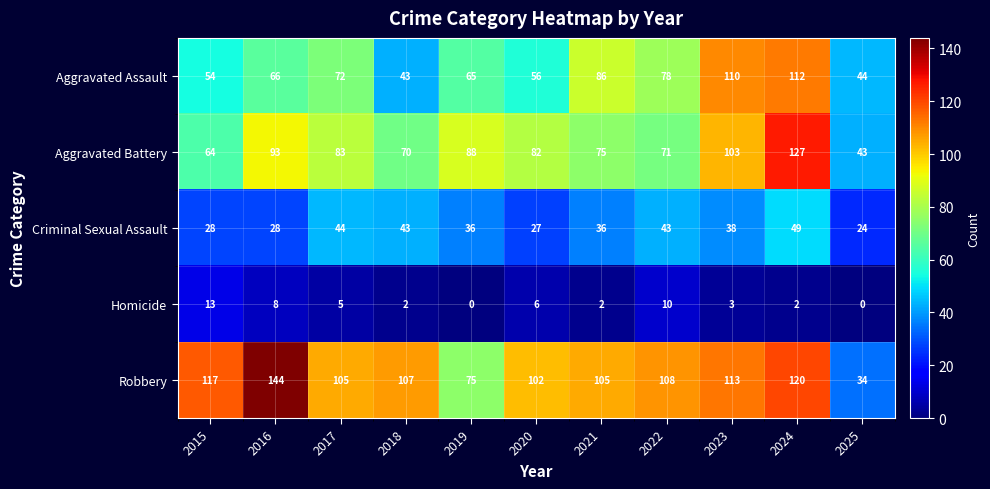

What is the approximate value of Criminal Sexual Assault at 2017, to the nearest 10?

40